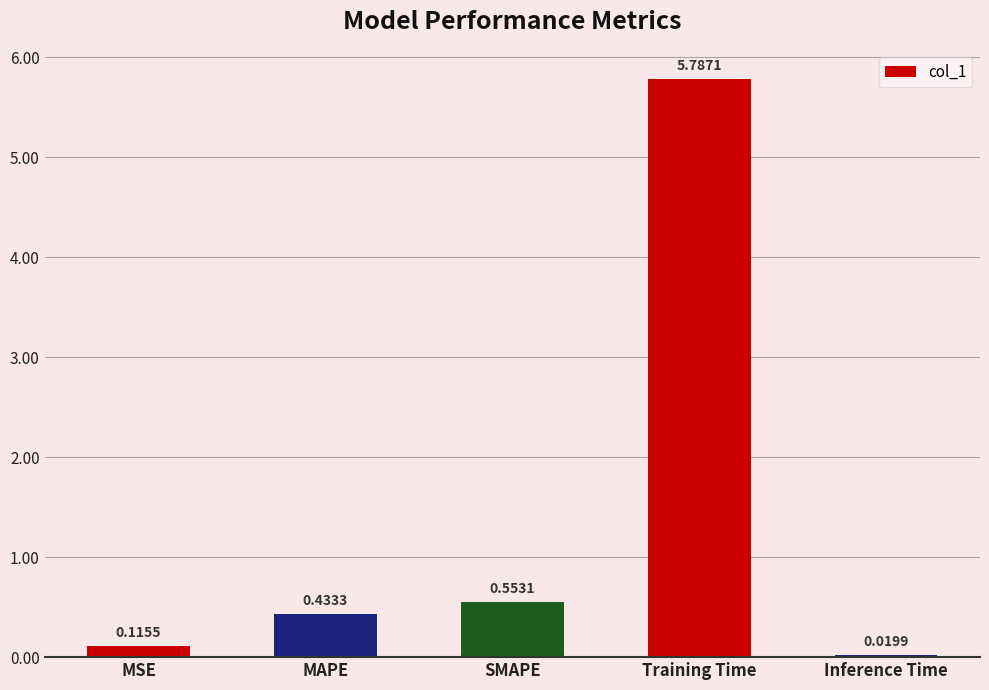

How many bars are there in total?

5